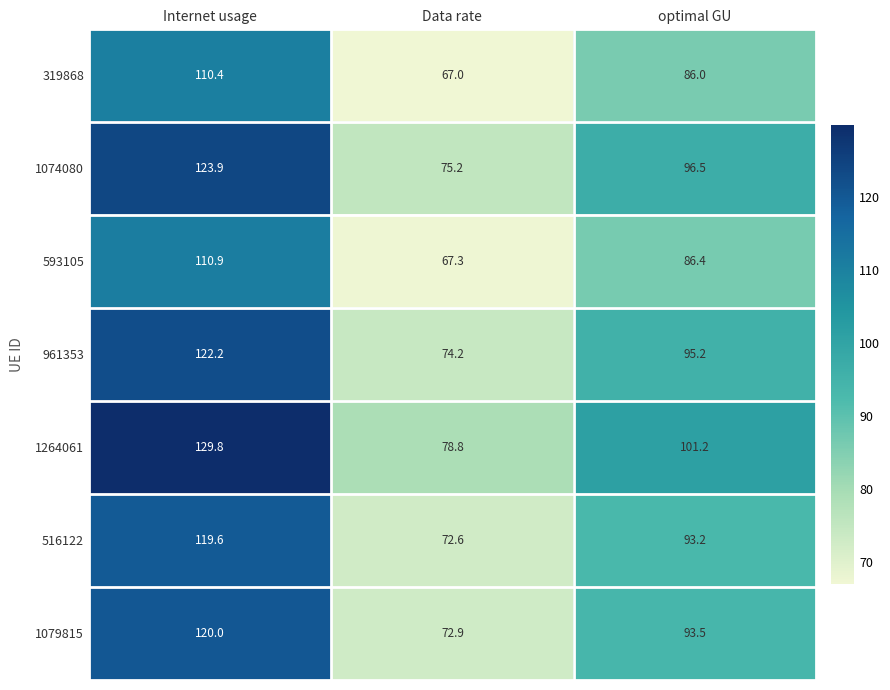

Where does the 1074080 series first go above 96?

Internet usage